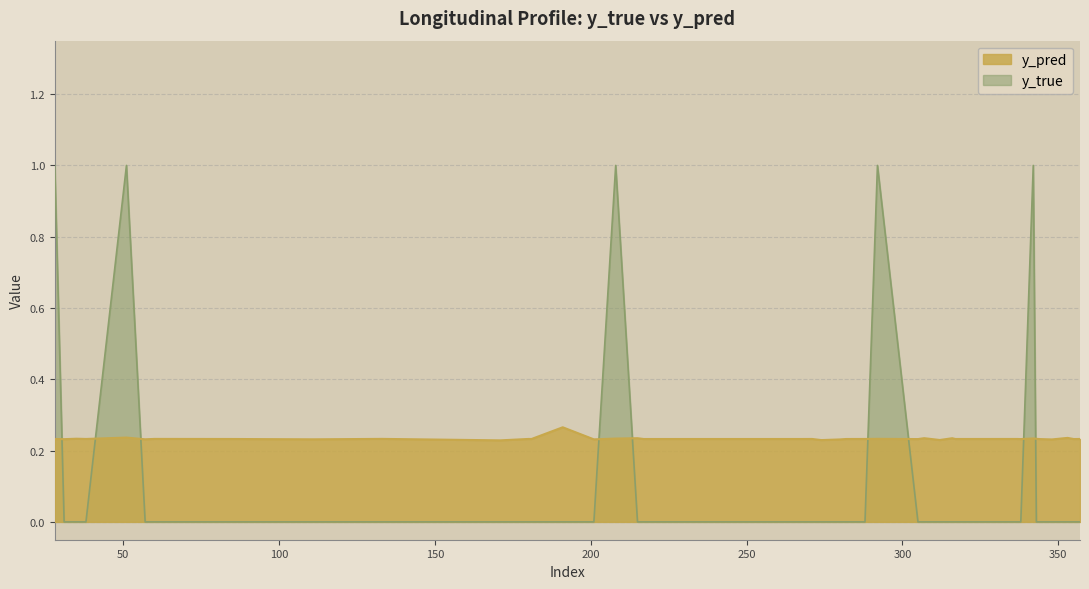

Between 353 and 348, which is larger?

353